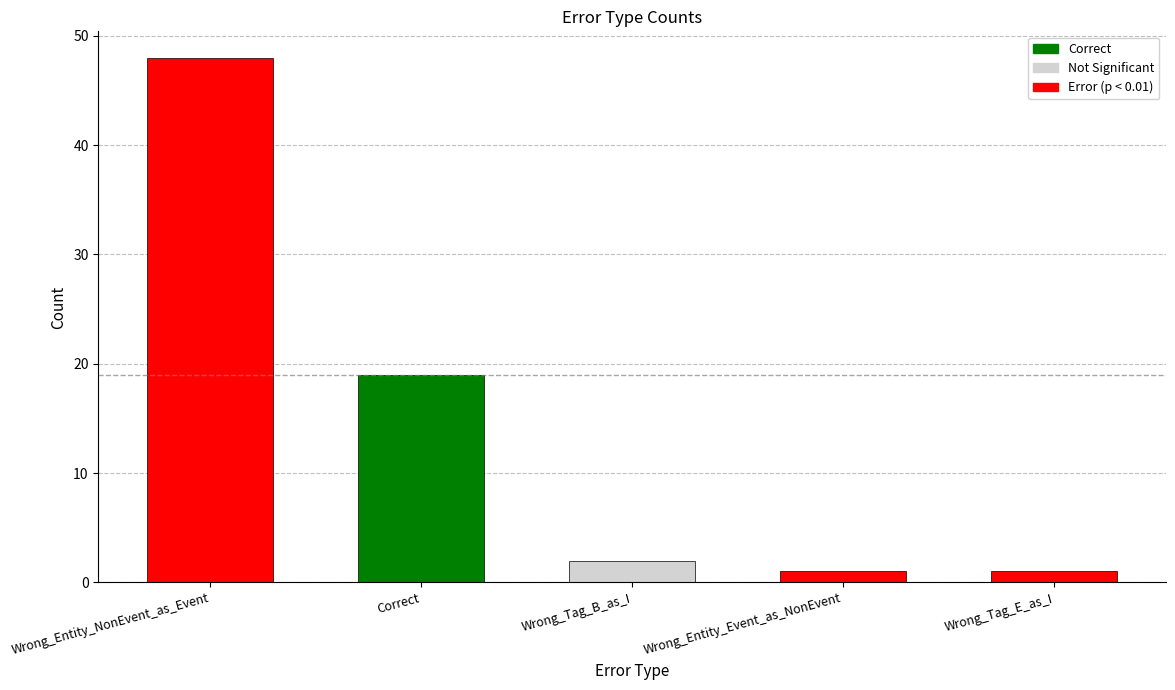

What is the difference between the values at Wrong_Entity_Event_as_NonEvent and Wrong_Tag_B_as_I?

1